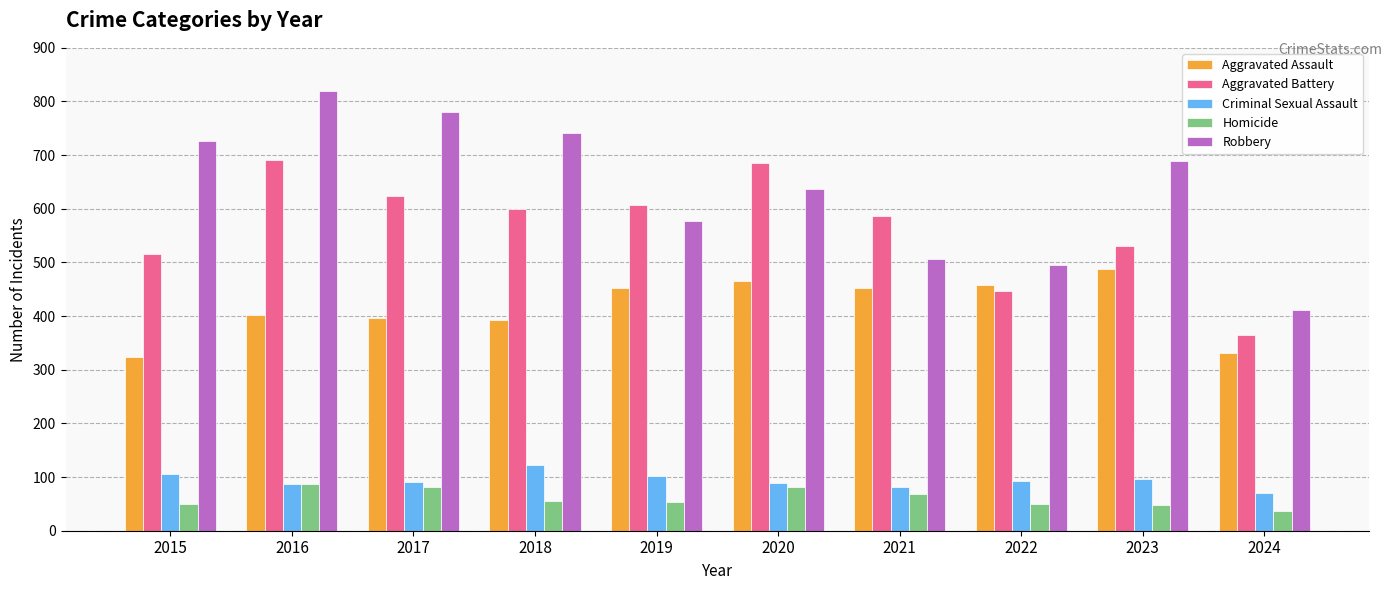

The value of Aggravated Battery at 2019 is 356. True or false?

False